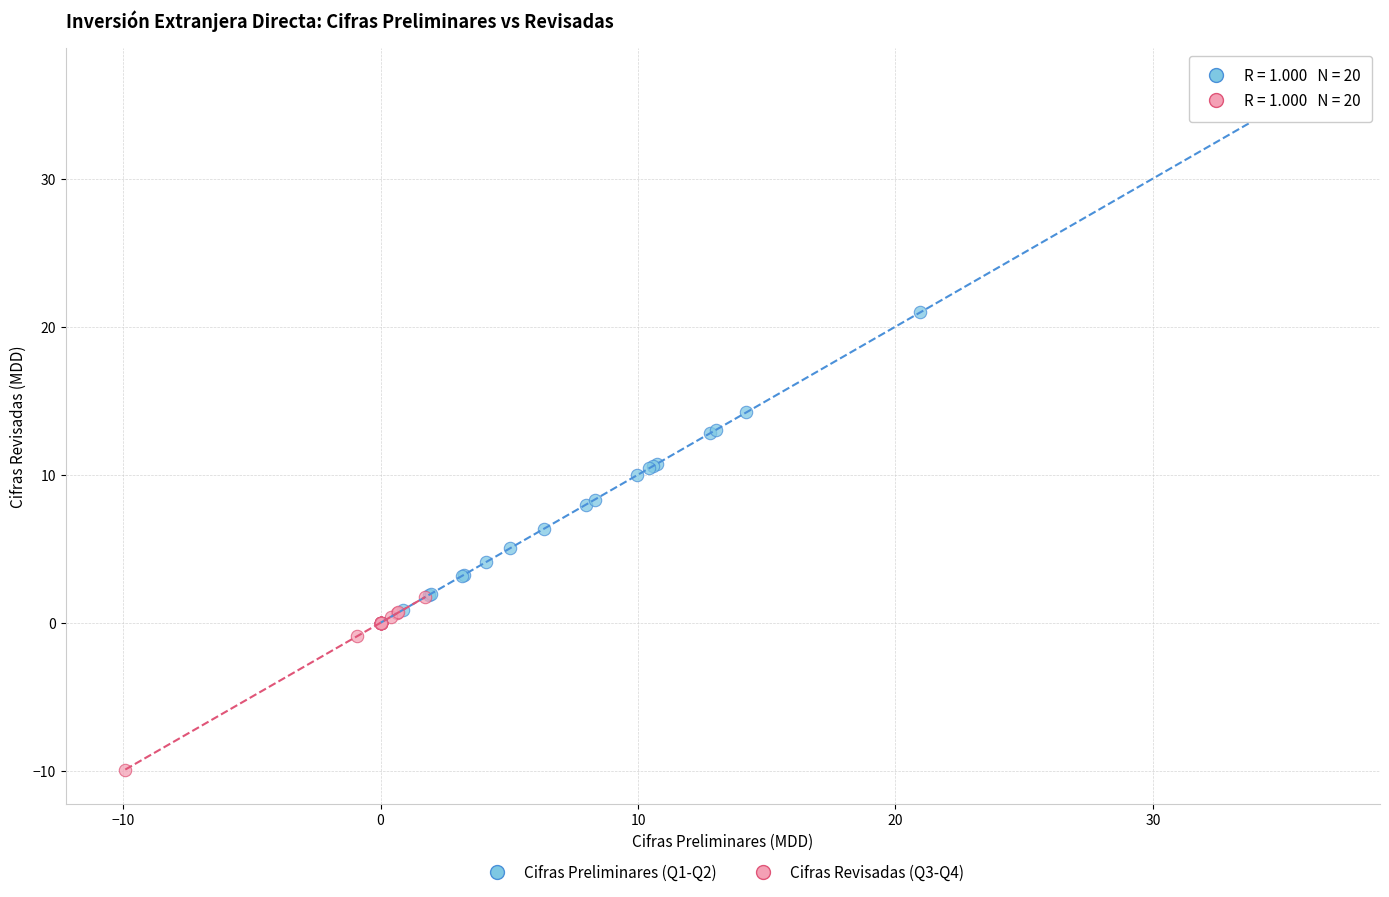

Which series reaches the maximum Y coordinate?

Cifras Preliminares (Q1-Q2)